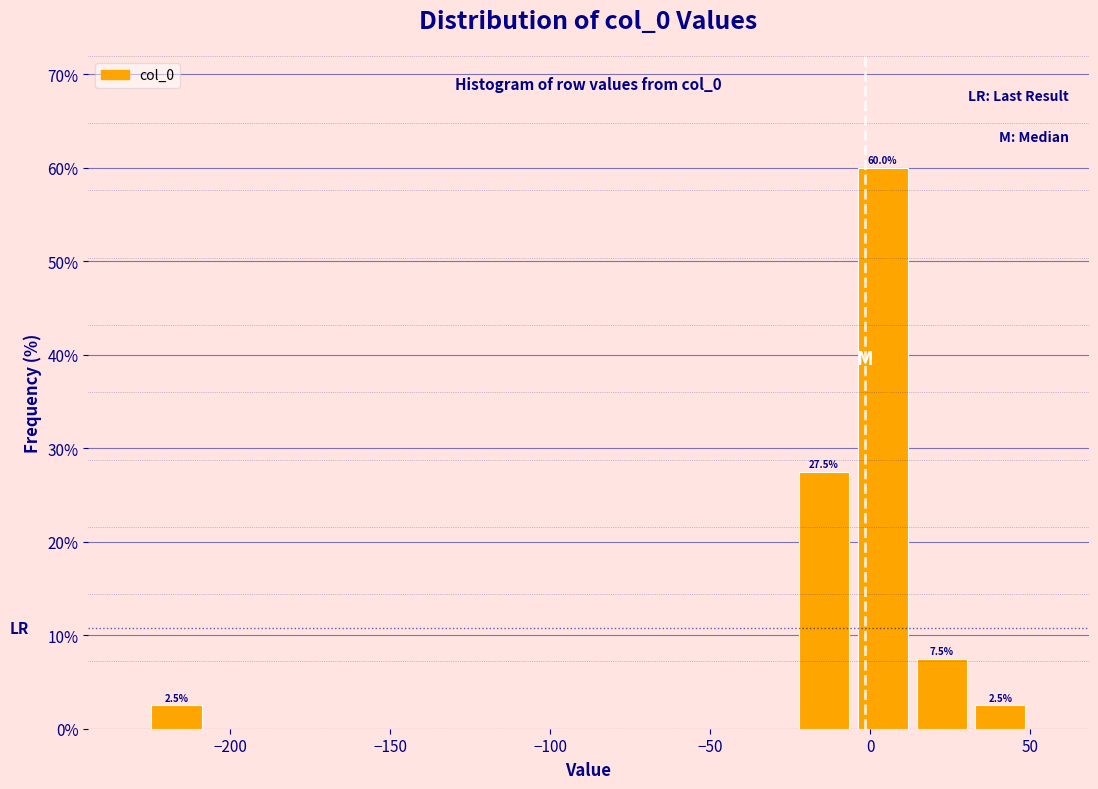

Around what value on the x-axis is the tallest bar? Give the approximate position of its centre, as read against the axis.

5